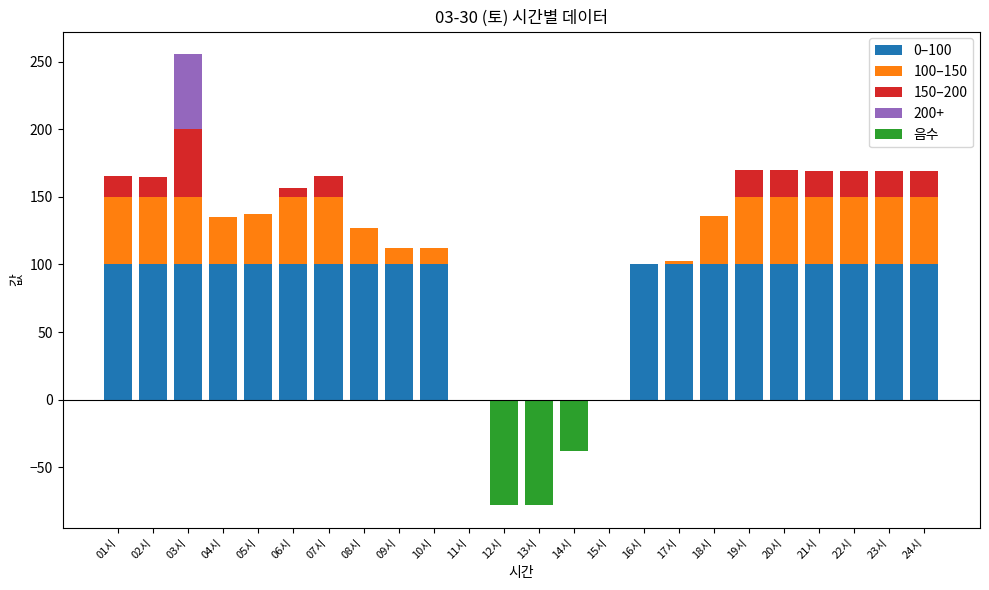

At which category is the sum across all series the highest?

03시